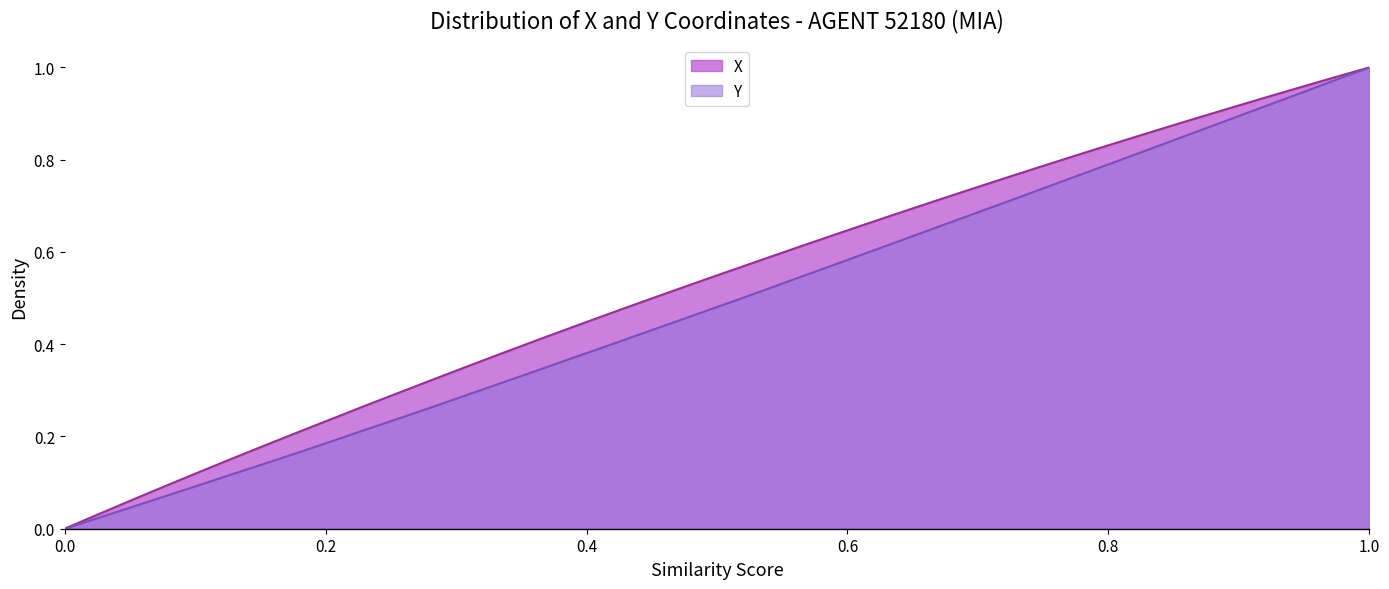

Is it true that Y equals 0.0 at 0.0?

True